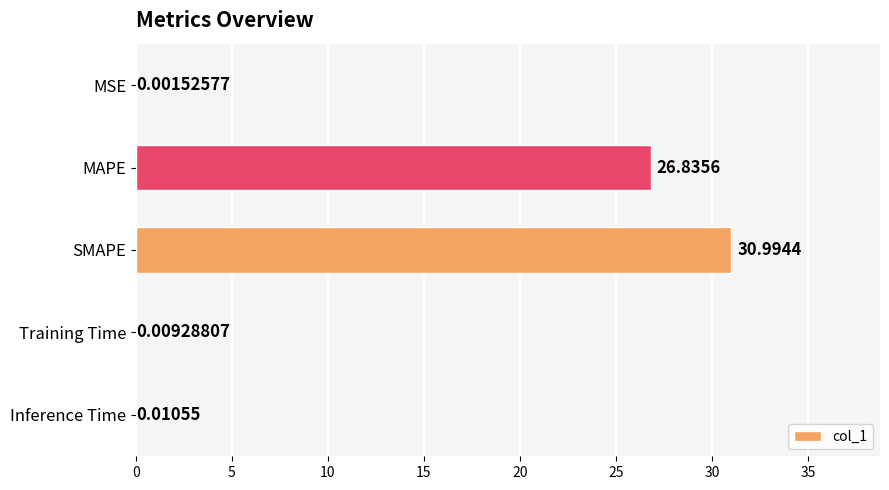

At which label is the value closest to 15?

MAPE